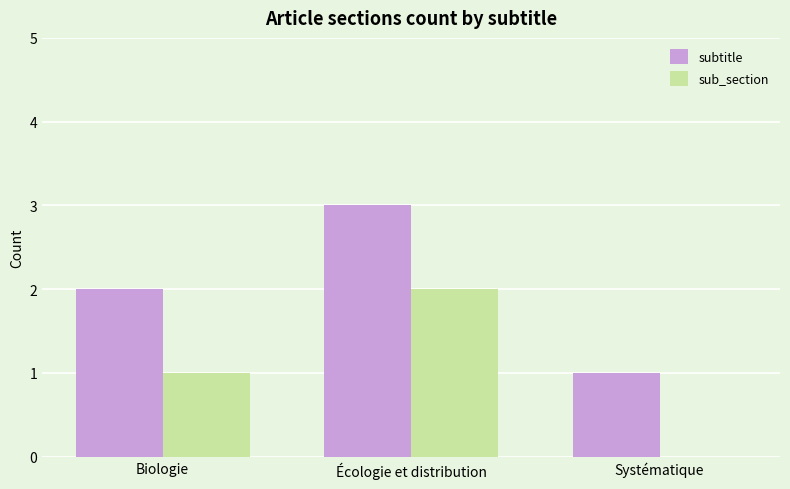

True or false: subtitle has a value of 2 at Biologie.

True